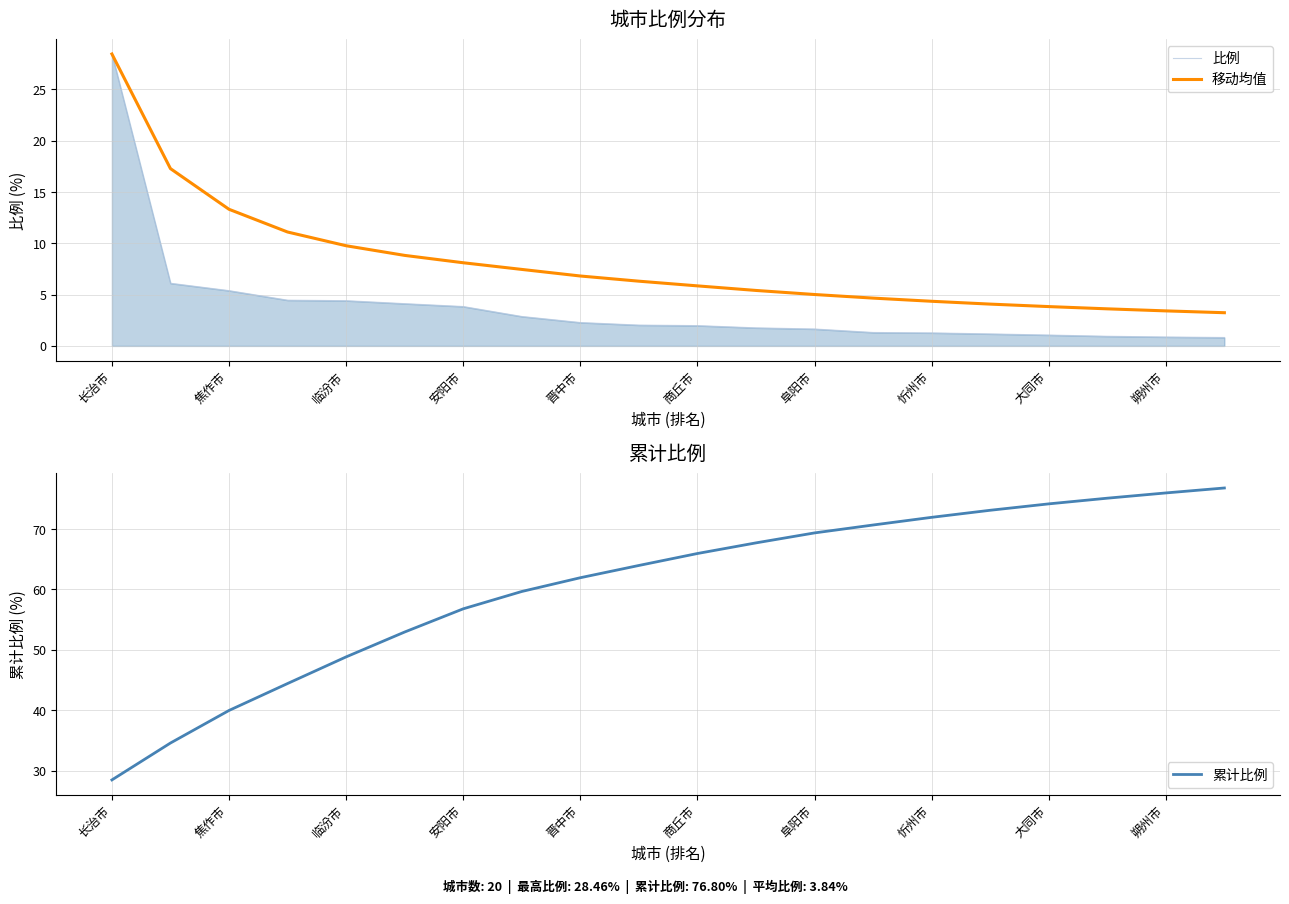

At which category is the sum across all series the highest?

长治市